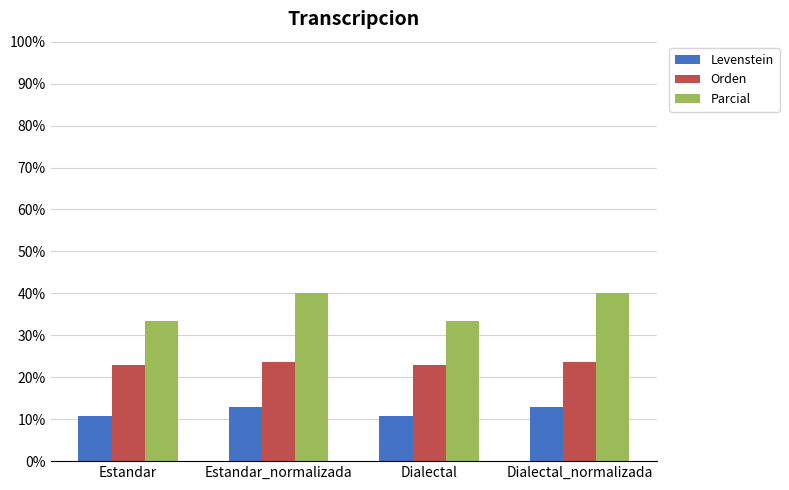

Where does the Levenstein series first go above 12?

Estandar_normalizada